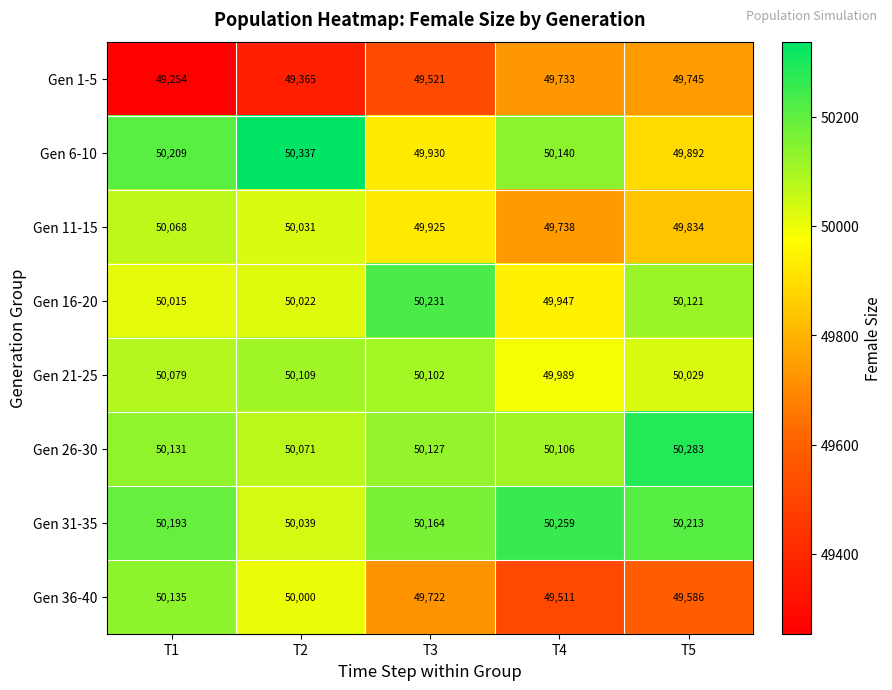

Which series changed the most between T1 and T3?

Gen 36-40